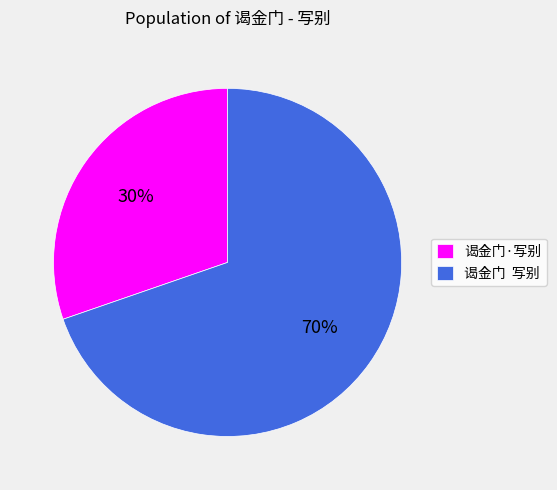

Approximately how many times larger is the value at 谒金门·写别 compared to 谒金门 写别?

0.4